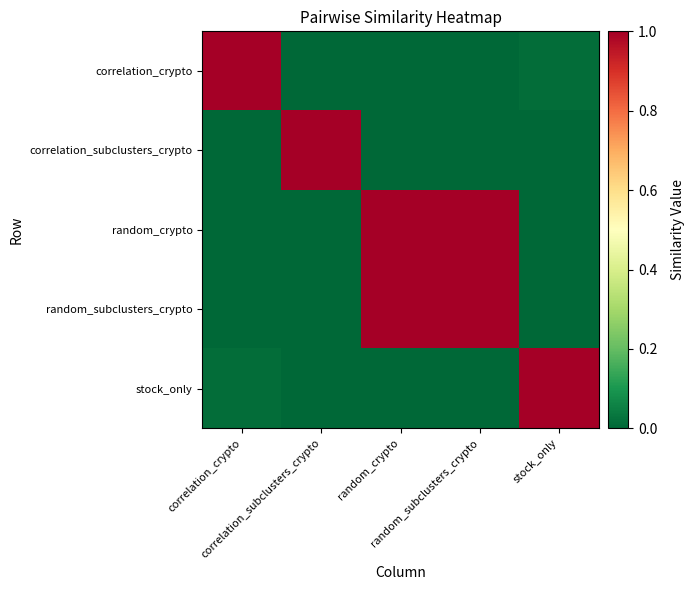

Which series changed the most between correlation_subclusters_crypto and stock_only?

correlation_subclusters_crypto